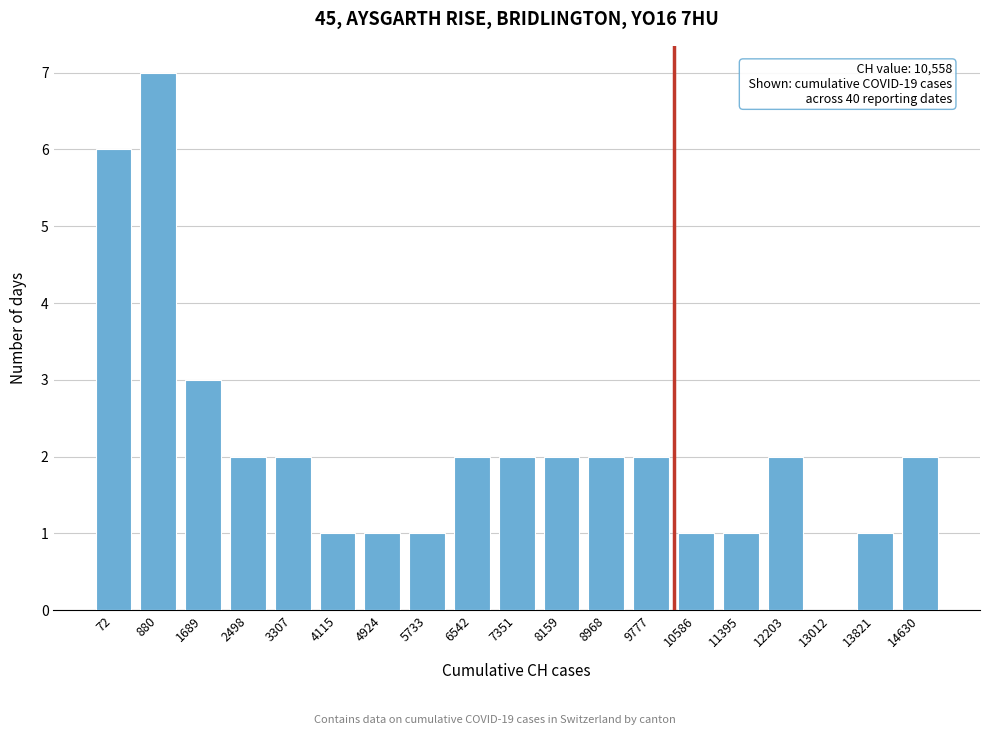

Reading right to left, transcribe all the data shown in this chart.

14630=2	13821=1	13012=0	12203=2	11395=1	10586=1	9777=2	8968=2	8159=2	7351=2	6542=2	5733=1	4924=1	4115=1	3307=2	2498=2	1689=3	880=7	72=6